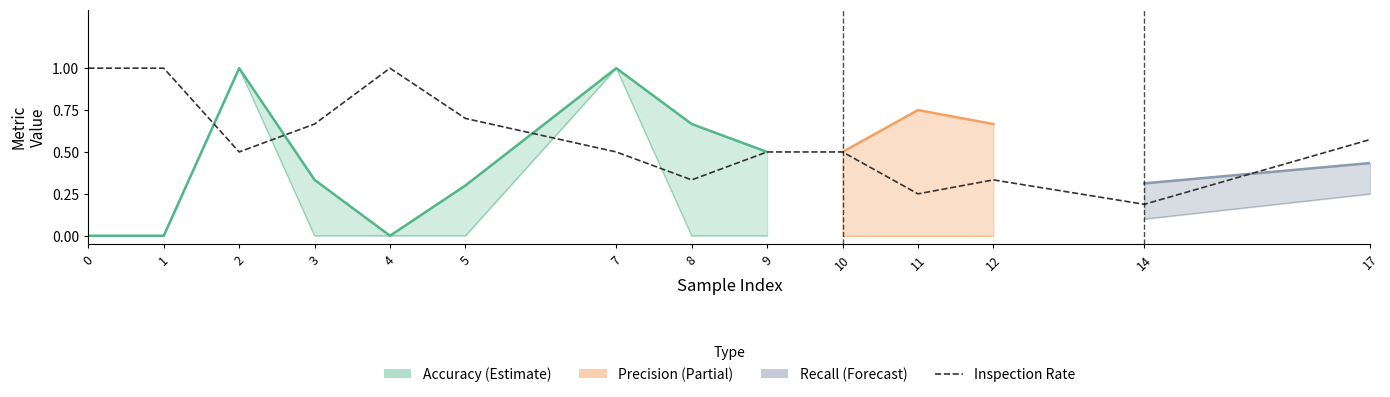

Which has a higher value, 10 or 0?

10